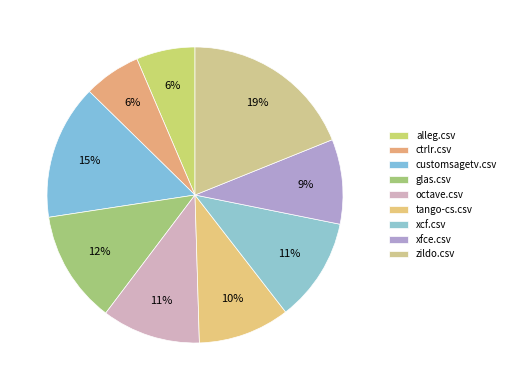

How many slices are in this pie chart?

9